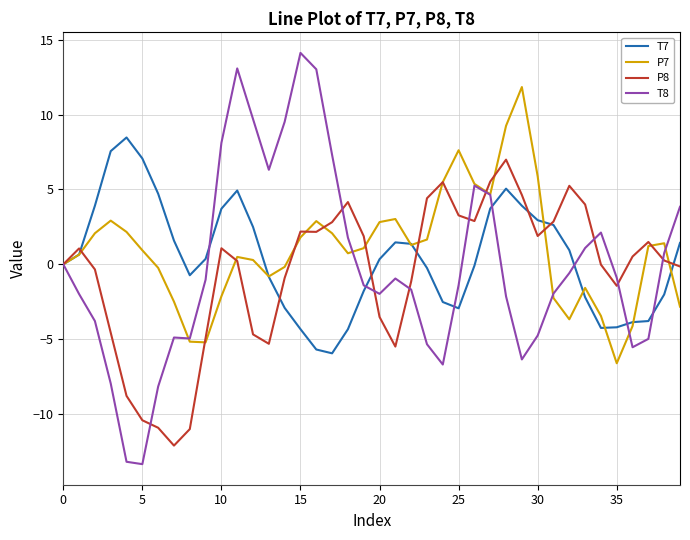

What is the greatest value displayed?

14.1